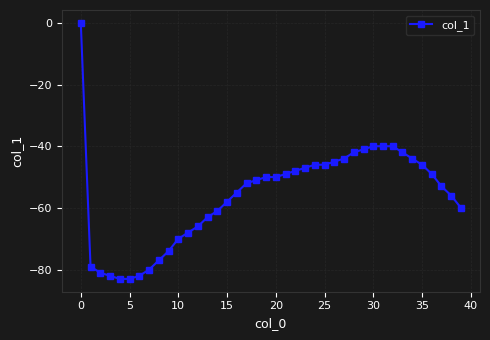

What is the smallest value displayed?

-83